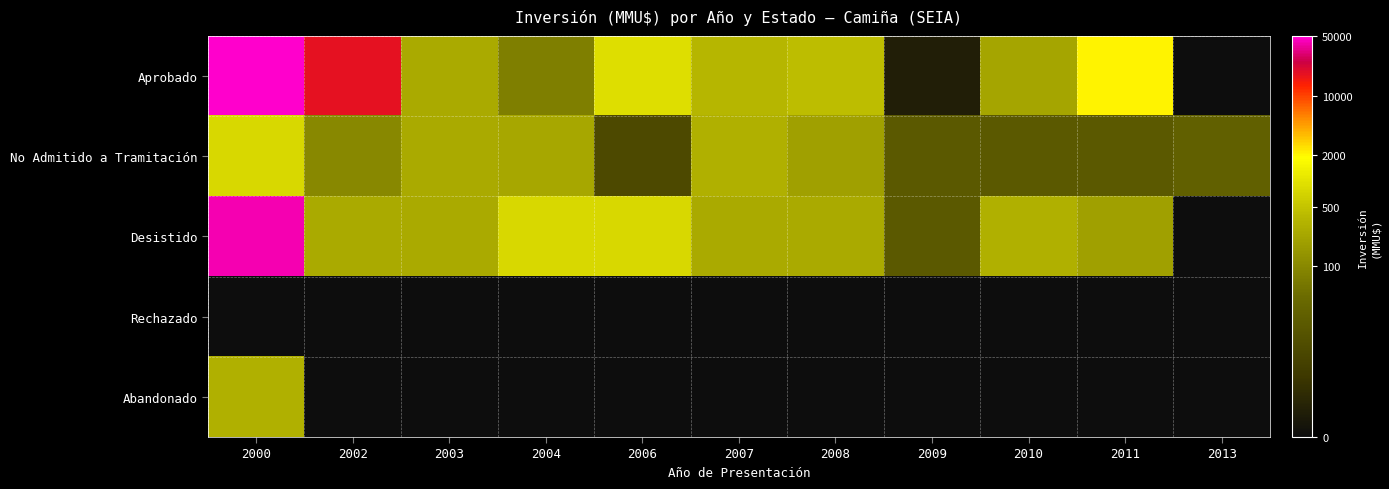

At how many categories does at least one series exceed 6?

6